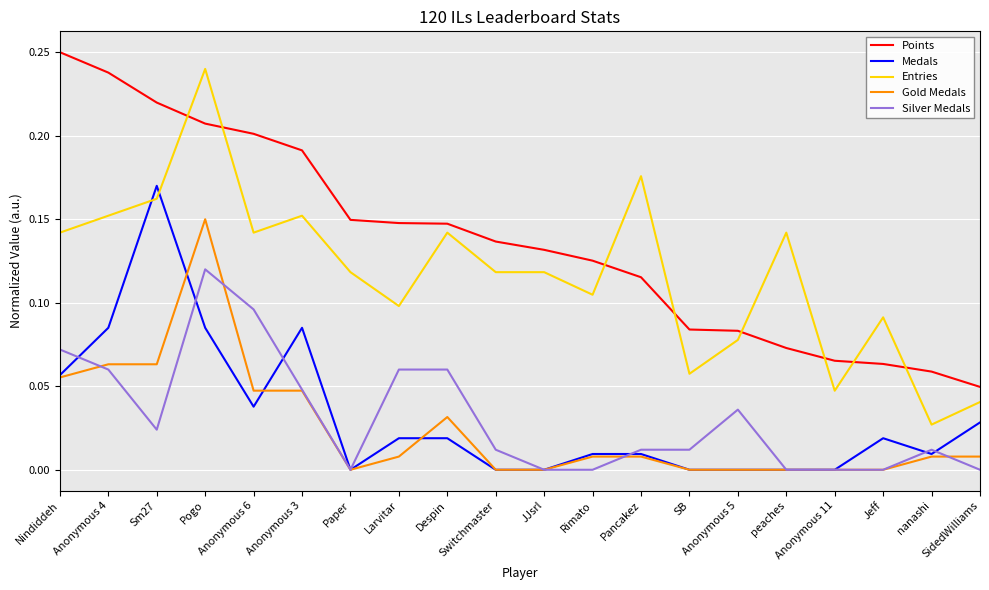

Rank the series by their maximum value, from lowest to highest.

Silver Medals, Gold Medals, Medals, Entries, Points